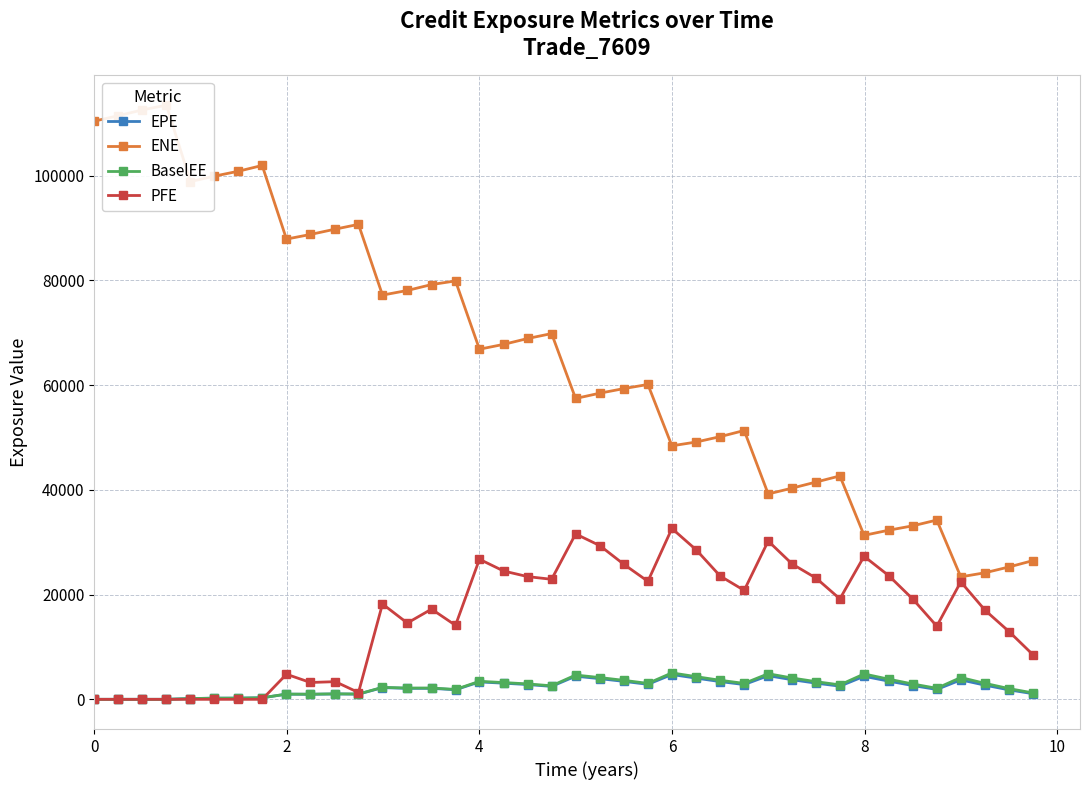

Reading left to right, transcribe all the data shown in this chart.

EPE: 0.0	0.0	0.0	0.0	144.7	219.8	225.9	296.3	983.4	961.7	1023.8	989.1	2234.8	2096.1	2094.8	1830.4	3319.1	3081.1	2817.8	2468.8	4415.5	3942.8	3425.3	2865.4	4735.7	4044.9	3386.1	2819.2	4511.2	3738.9	3082.2	2512.7	4395.5	3469.7	2621.8	1885.0	3710.4	2701.6	1794.8	1073.6
ENE: 110379.0	111433.0	112522.0	113436.0	98851.2	99881.9	100823.0	101922.0	87867.2	88748.9	89768.9	90674.2	77171.9	78053.4	79182.2	79876.3	66842.2	67765.3	68892.1	69823.9	57436.6	58450.4	59324.3	60111.0	48399.3	49121.7	50149.1	51320.7	39205.8	40325.7	41488.2	42648.1	31306.5	32290.0	33133.5	34222.1	23383.8	24163.8	25286.5	26489.4
BaselEE: 0.0	0.0	0.0	0.0	145.7	221.7	228.3	300.0	997.9	978.2	1043.9	1010.9	2289.3	2153.4	2158.1	1891.0	3438.7	3202.6	2938.5	2582.9	4634.6	4153.9	3622.2	3041.4	5045.2	4326.9	3636.9	3040.3	4884.6	4066.1	3366.6	2756.5	4843.3	3841.2	2916.1	2106.0	4164.6	3047.1	2034.2	1222.7
PFE: 0.0	0.0	0.0	0.0	0.0	0.0	0.0	0.0	4789.2	3214.3	3373.5	1300.4	18201.0	14564.2	17220.9	14128.0	26742.1	24494.8	23418.9	22917.6	31572.8	29340.2	25770.3	22528.9	32614.5	28542.4	23539.3	20796.8	30216.5	25828.0	23124.9	19180.1	27304.9	23599.1	19094.7	13971.8	22427.5	17011.0	12889.3	8496.2